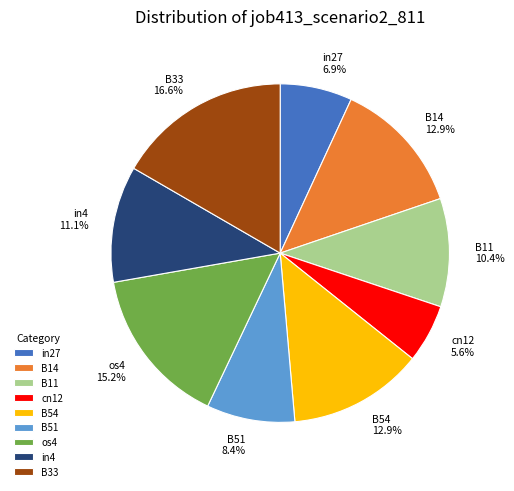

Is there any slice that represents more than half of the pie?

No